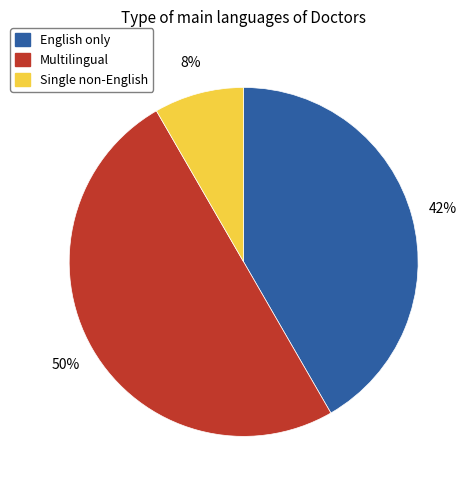

To the nearest percent, what is the average slice percentage?

33%